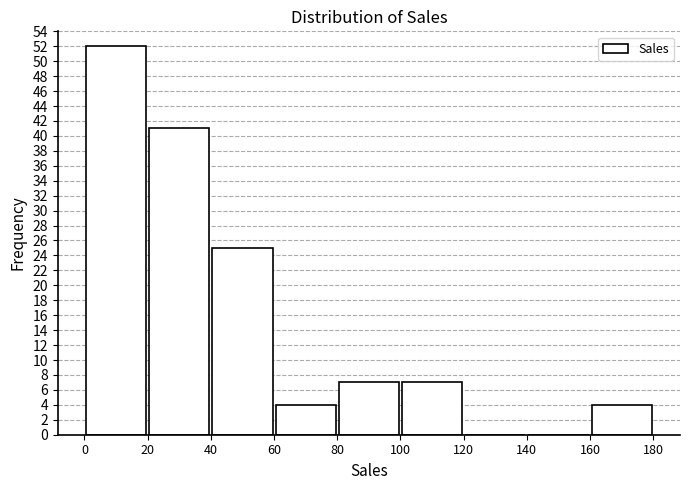

Reading left to right, transcribe this chart: for each bar, give the range it covers on the x-axis and its height. The values are not printed on the chart, so give them approximately, as read against the axis.

0 to 20: 52
20 to 40: 41
40 to 60: 25
60 to 80: 4
80 to 100: 7
100 to 120: 7
120 to 140: 0
140 to 160: 0
160 to 180: 4